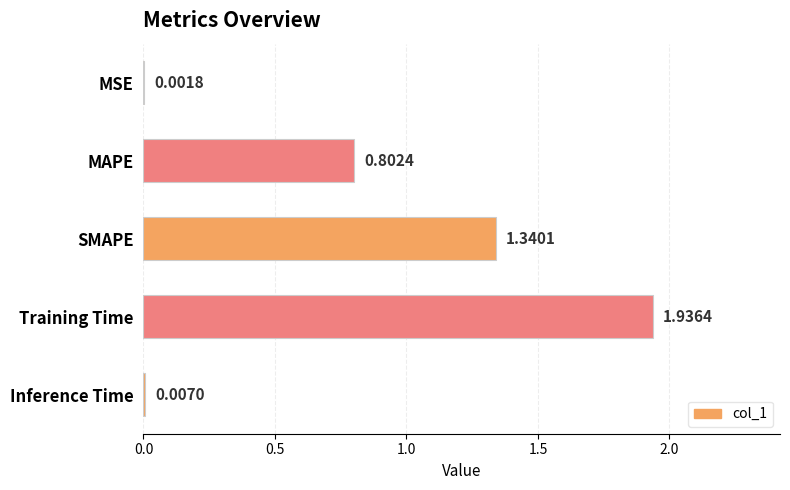

What is the change in value from MAPE to Inference Time?

-0.8